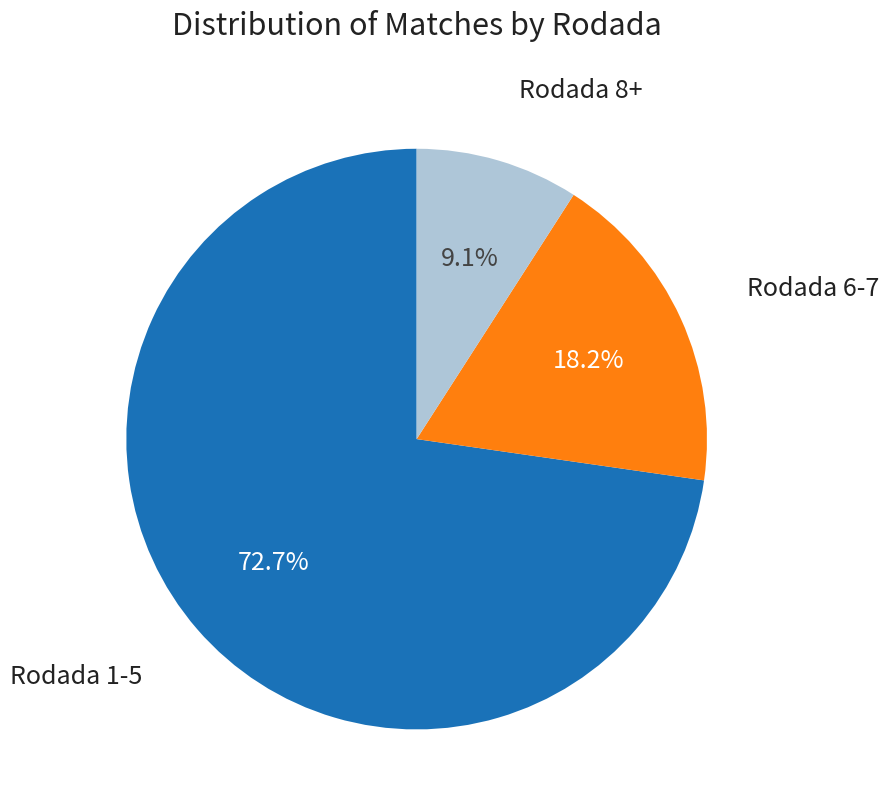

How many segments does this pie chart have?

3